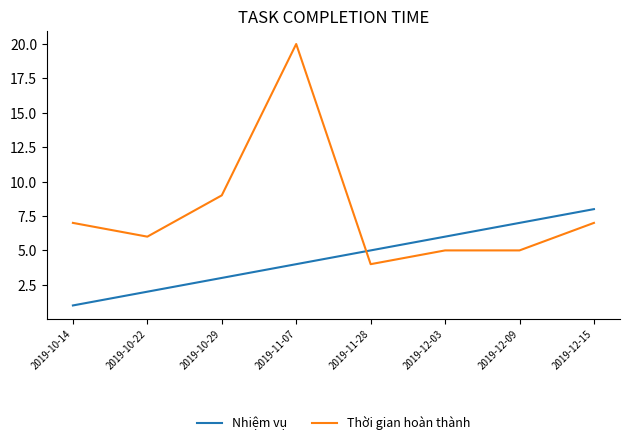

At which label does Thời gian hoàn thành reach its peak?

2019-11-07